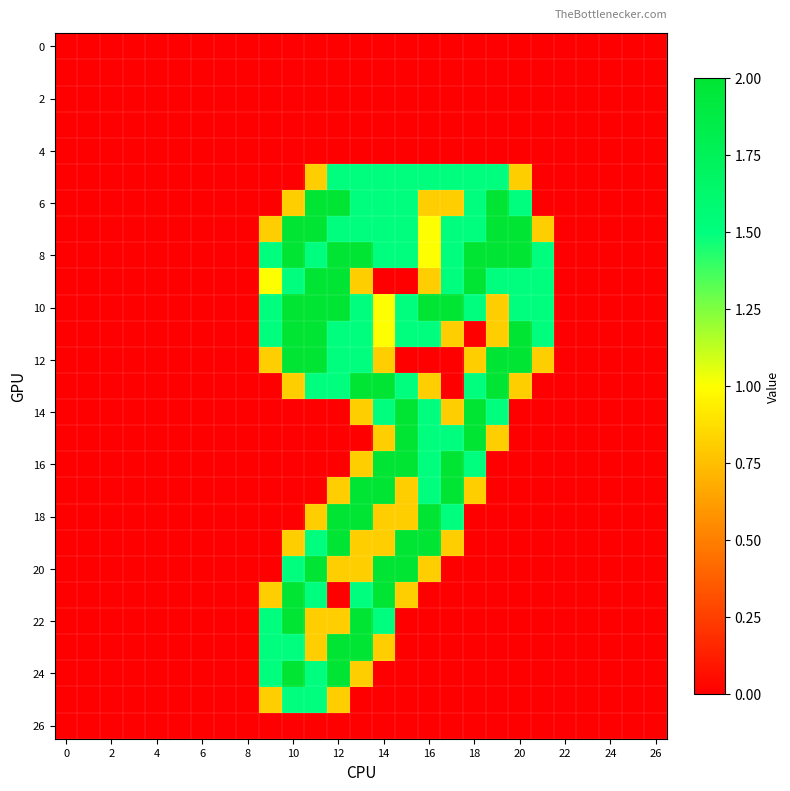

Which series has the largest total across all categories?

8